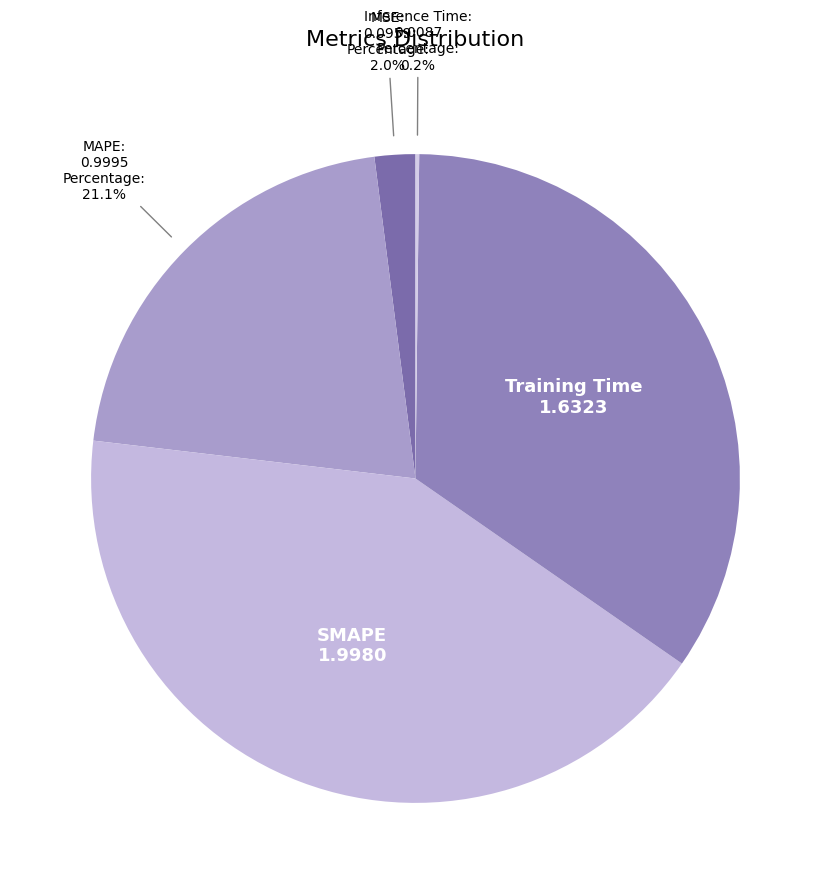

Count the number of slices in the pie.

5